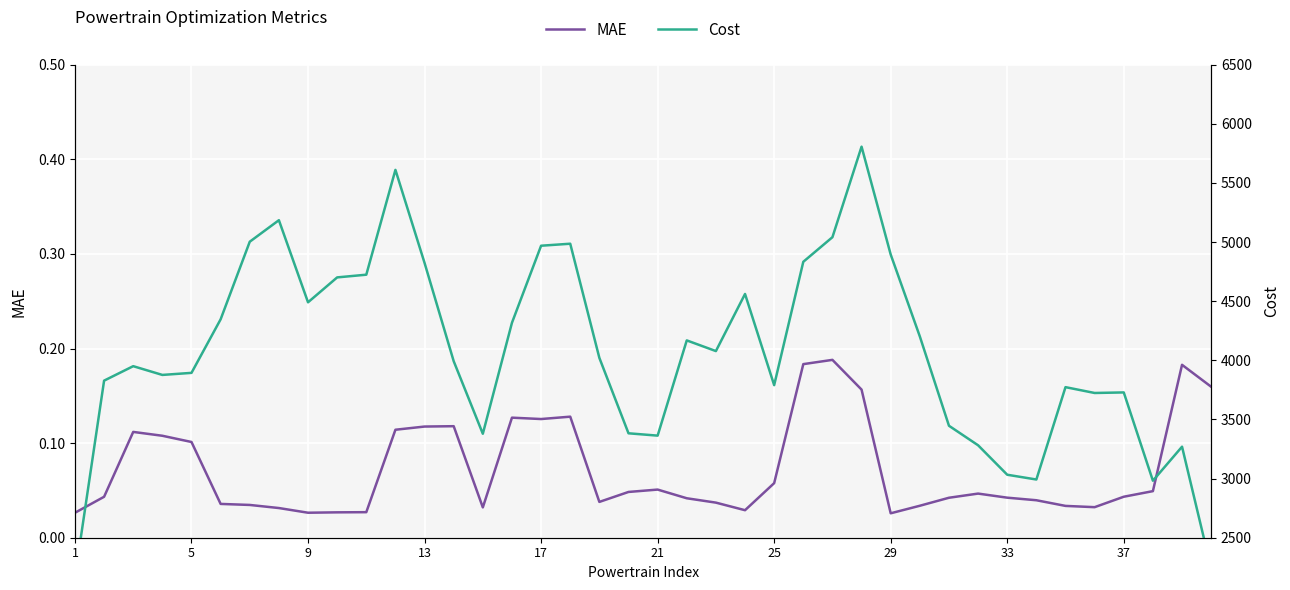

How many lines are shown in the chart?

2